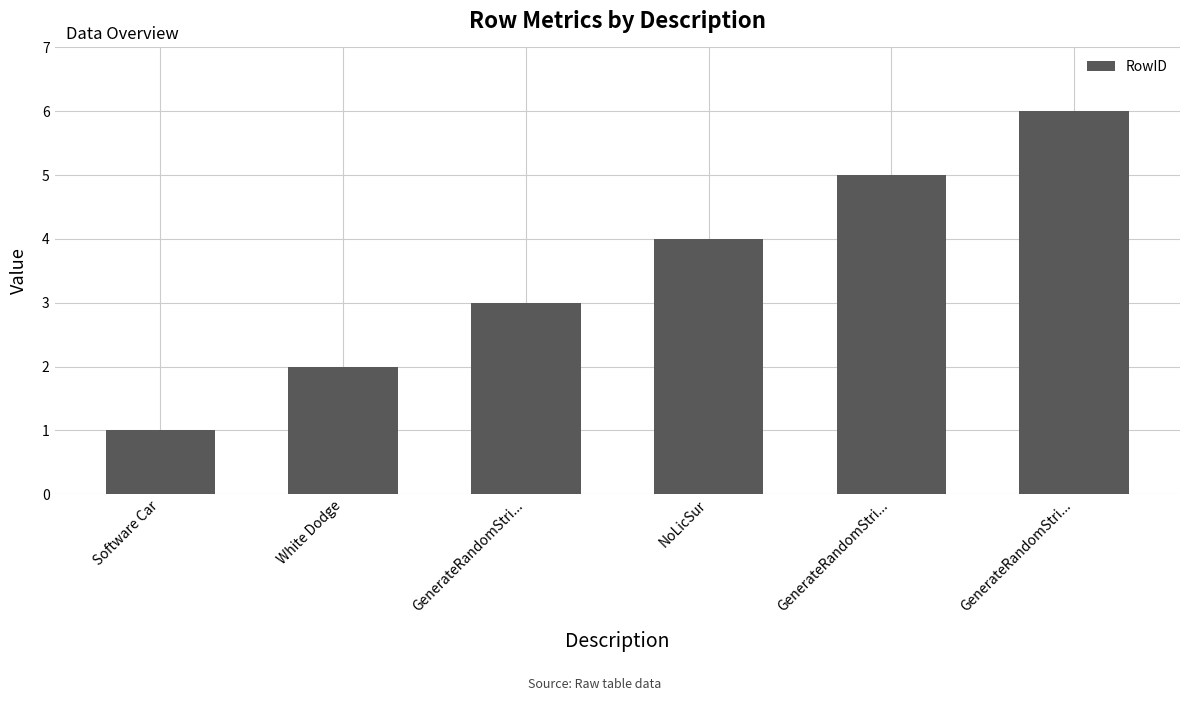

Does the chart contain stacked bars?

No